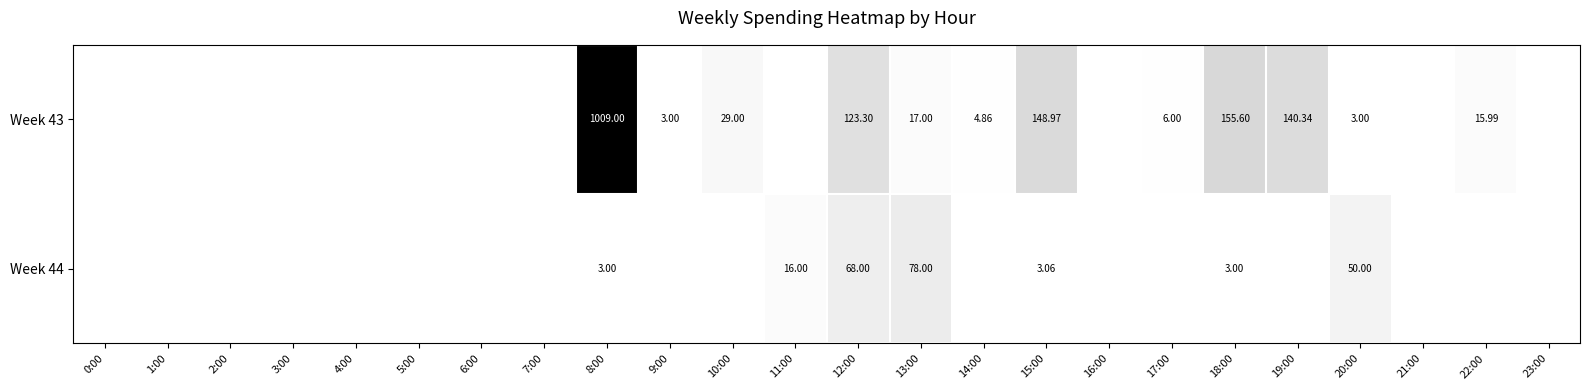

What is the maximum value for Week 43?

1009.0